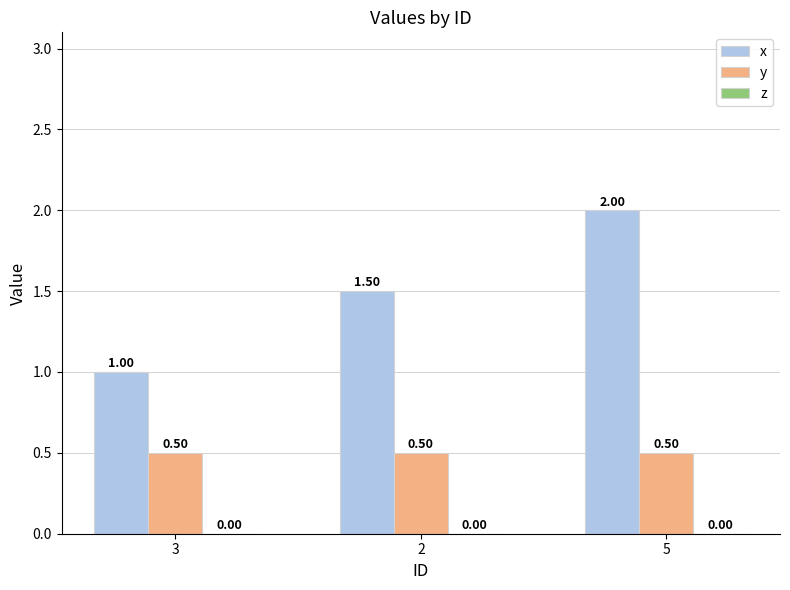

What is the minimum value for x?

1.0